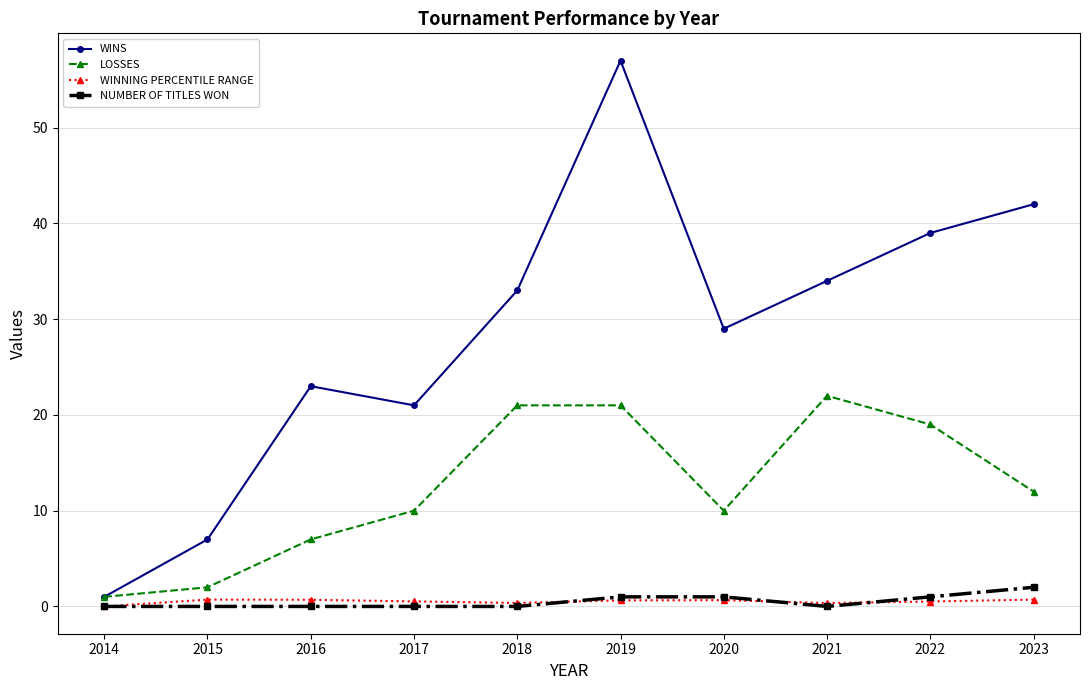

What is the value of the WINS point at the 8th from the left?

34.0